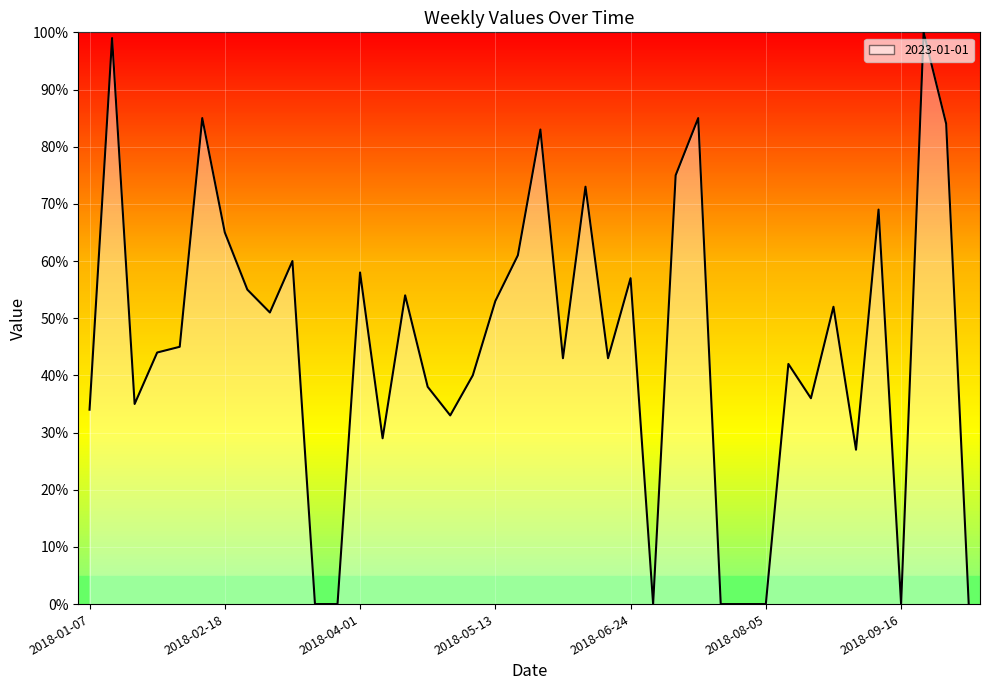

What is the greatest value displayed?

100